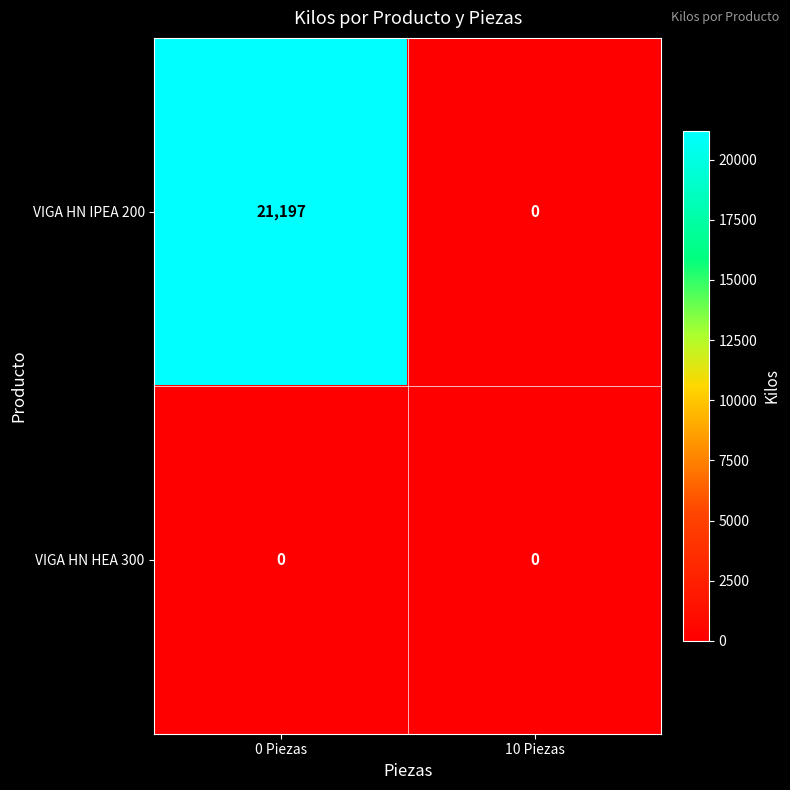

How many positive values does the VIGA HN IPEA 200 series have?

1